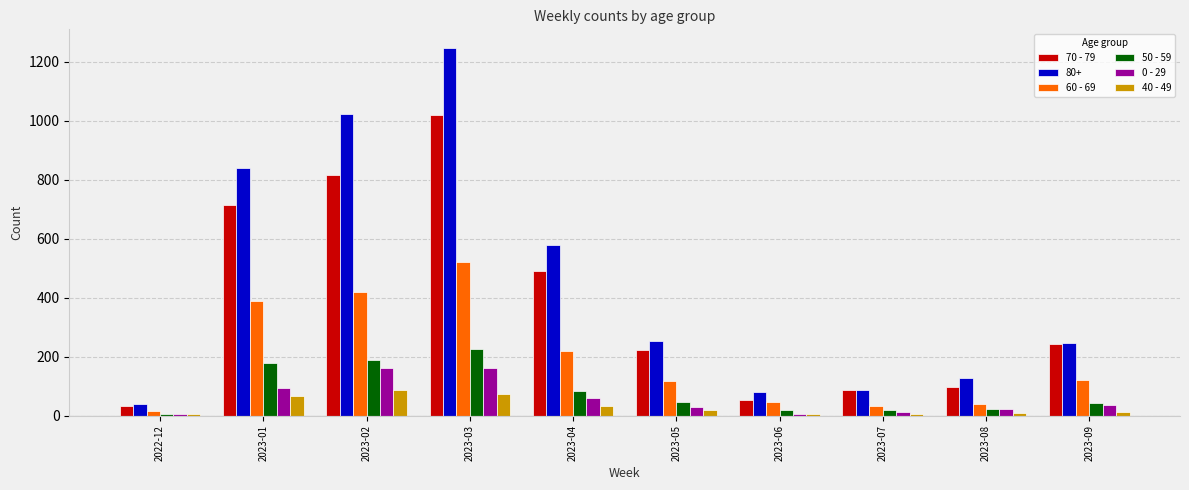

What is the greatest value displayed?

1248